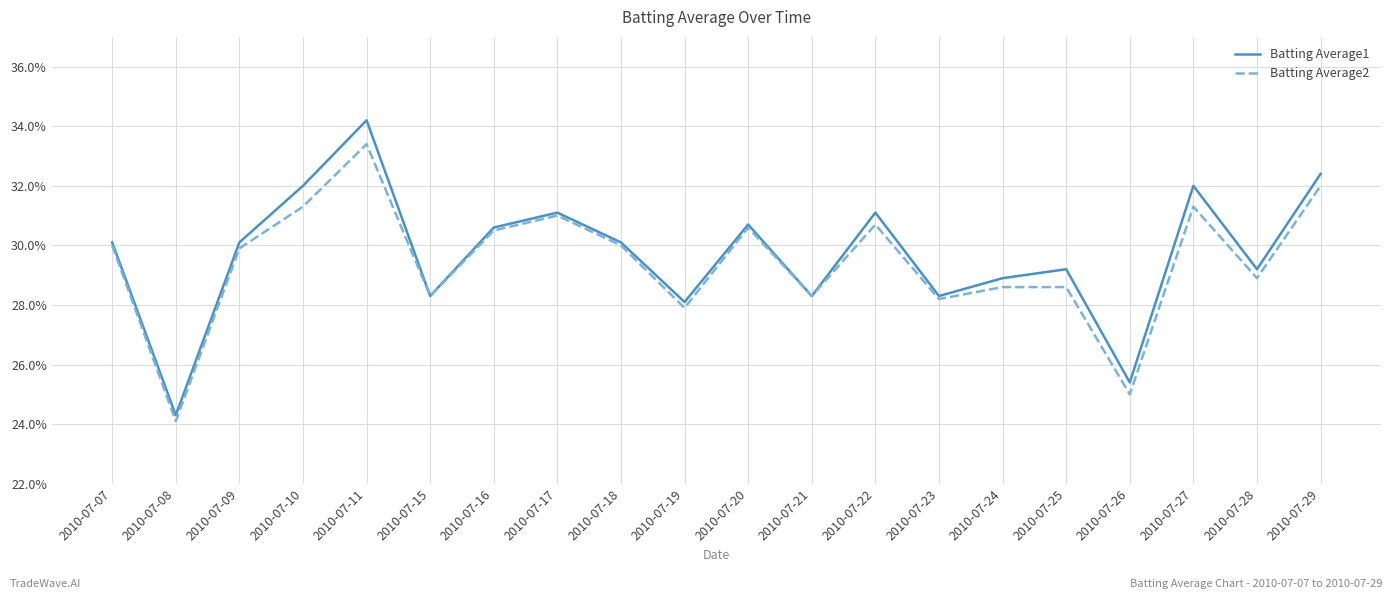

Reading left to right, transcribe all the data shown in this chart.

Batting Average1: 2010-07-07=0.3	2010-07-08=0.2	2010-07-09=0.3	2010-07-10=0.3	2010-07-11=0.3	2010-07-15=0.3	2010-07-16=0.3	2010-07-17=0.3	2010-07-18=0.3	2010-07-19=0.3	2010-07-20=0.3	2010-07-21=0.3	2010-07-22=0.3	2010-07-23=0.3	2010-07-24=0.3	2010-07-25=0.3	2010-07-26=0.3	2010-07-27=0.3	2010-07-28=0.3	2010-07-29=0.3
Batting Average2: 2010-07-07=0.3	2010-07-08=0.2	2010-07-09=0.3	2010-07-10=0.3	2010-07-11=0.3	2010-07-15=0.3	2010-07-16=0.3	2010-07-17=0.3	2010-07-18=0.3	2010-07-19=0.3	2010-07-20=0.3	2010-07-21=0.3	2010-07-22=0.3	2010-07-23=0.3	2010-07-24=0.3	2010-07-25=0.3	2010-07-26=0.2	2010-07-27=0.3	2010-07-28=0.3	2010-07-29=0.3